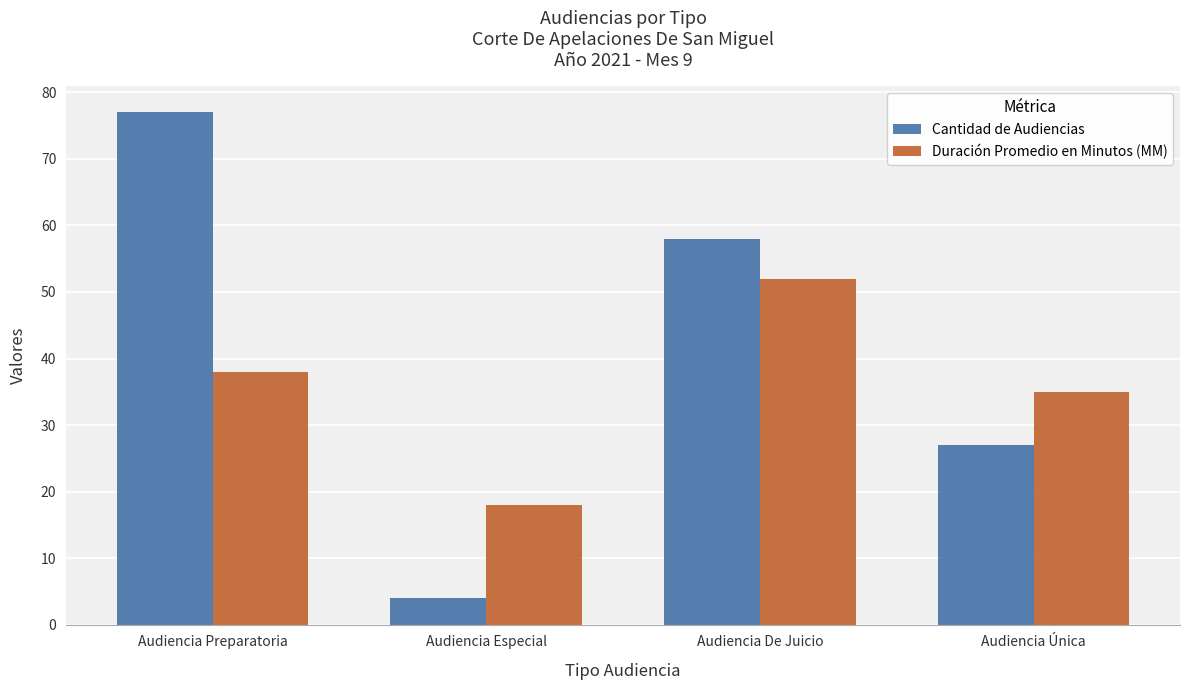

What is the highest value of the Cantidad de Audiencias series?

77